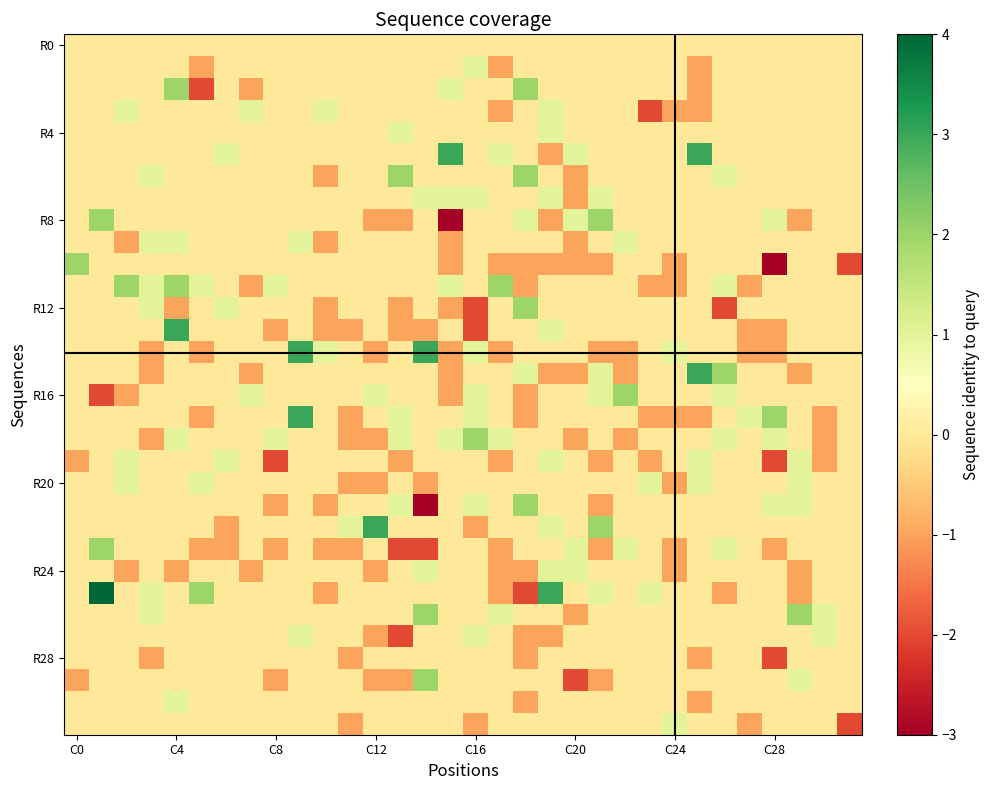

How many series are shown in this chart?

32